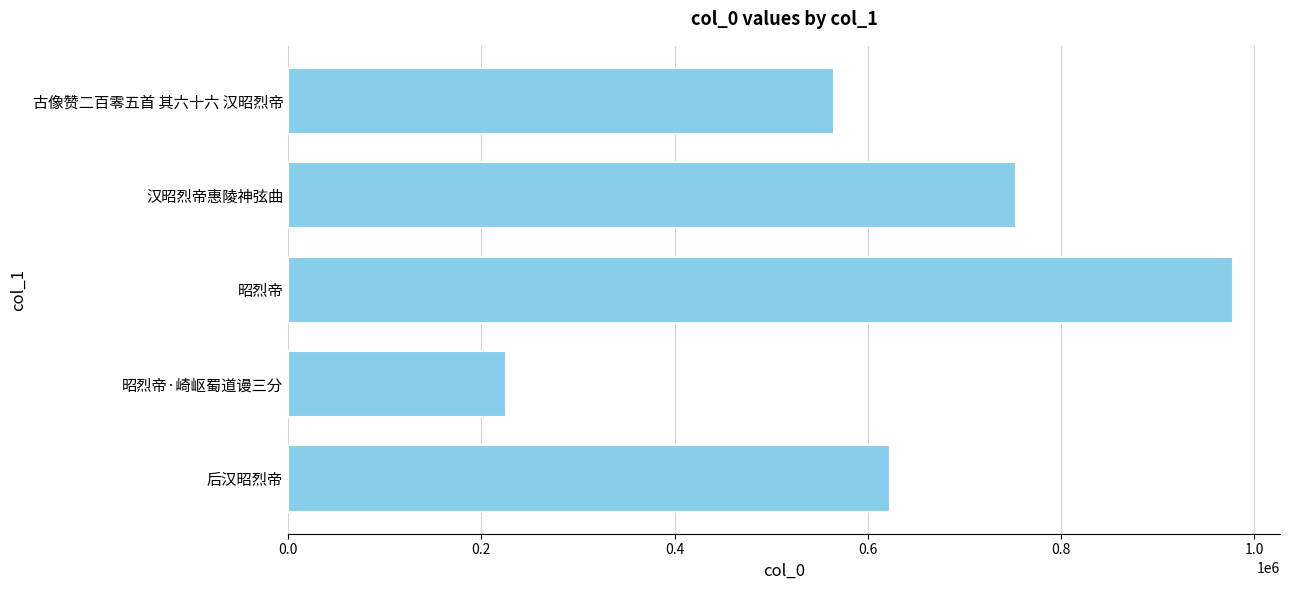

What is the maximum value shown in the chart?

977625